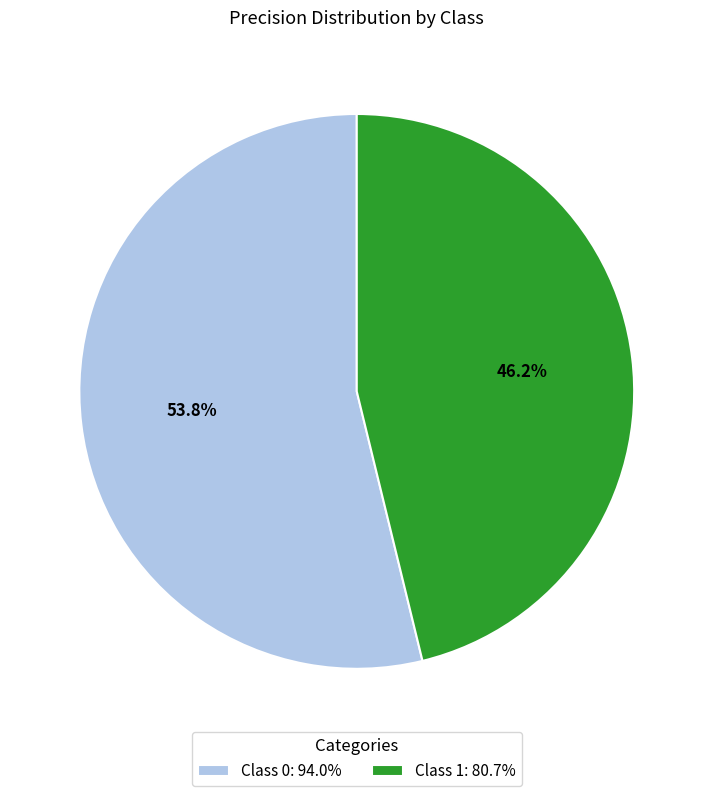

What is the majority slice?

Class 0: 94.0%